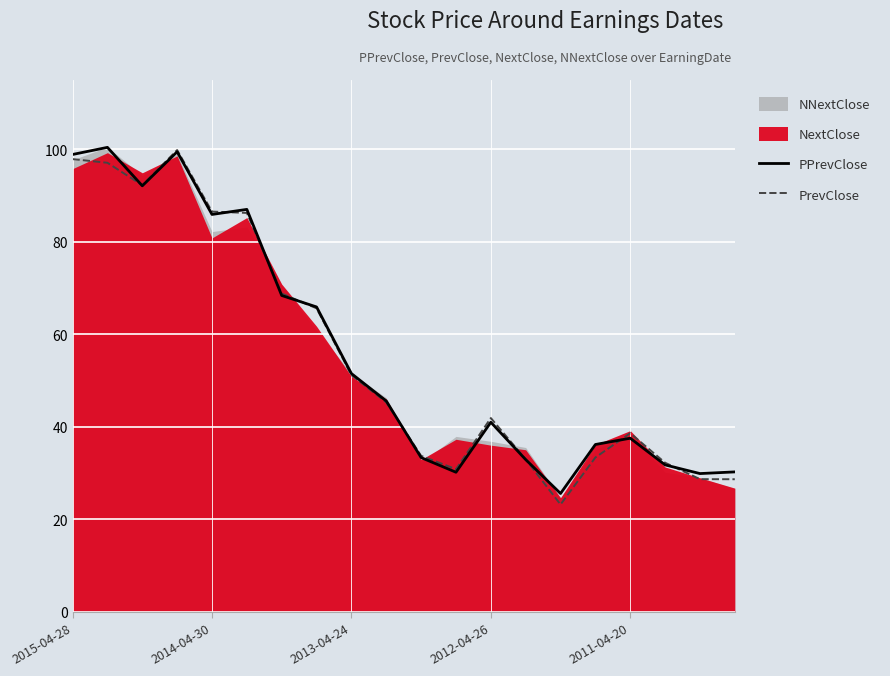

Which series changed the most between 6 and 11?

PPrevClose